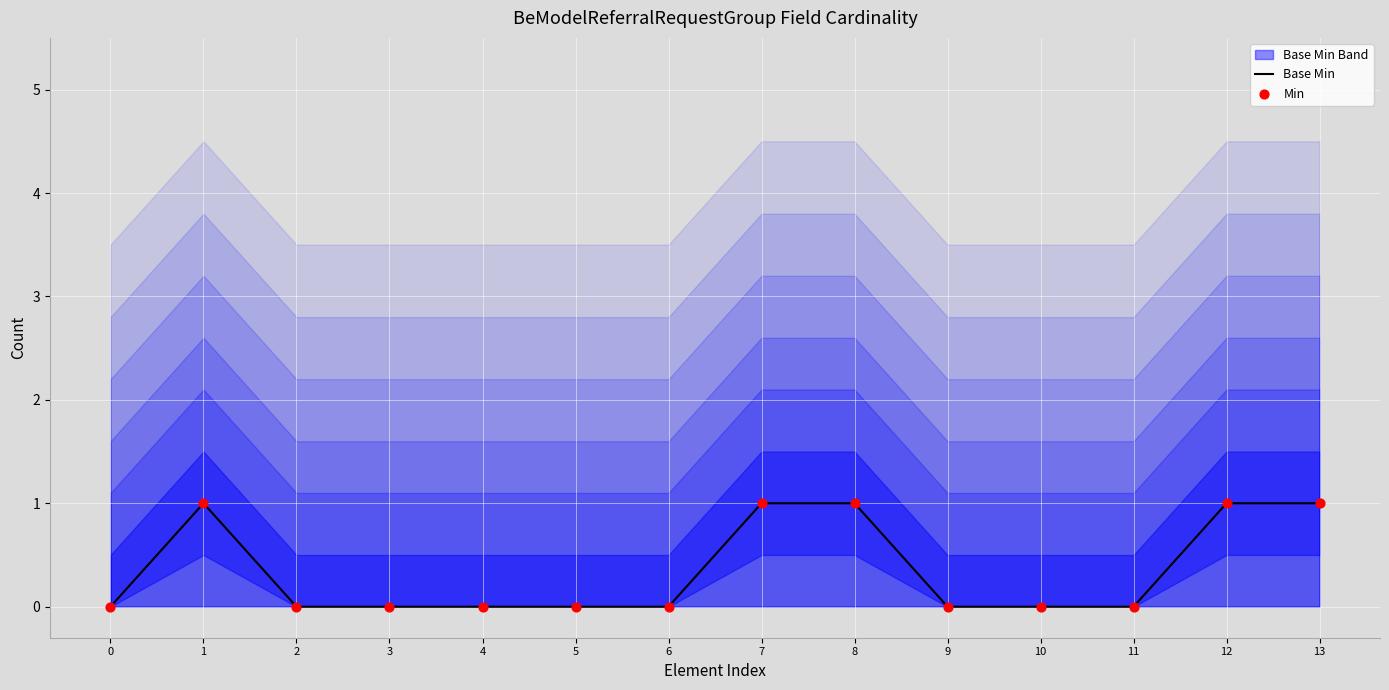

What are all the series names shown in the legend?

Base Min, Min